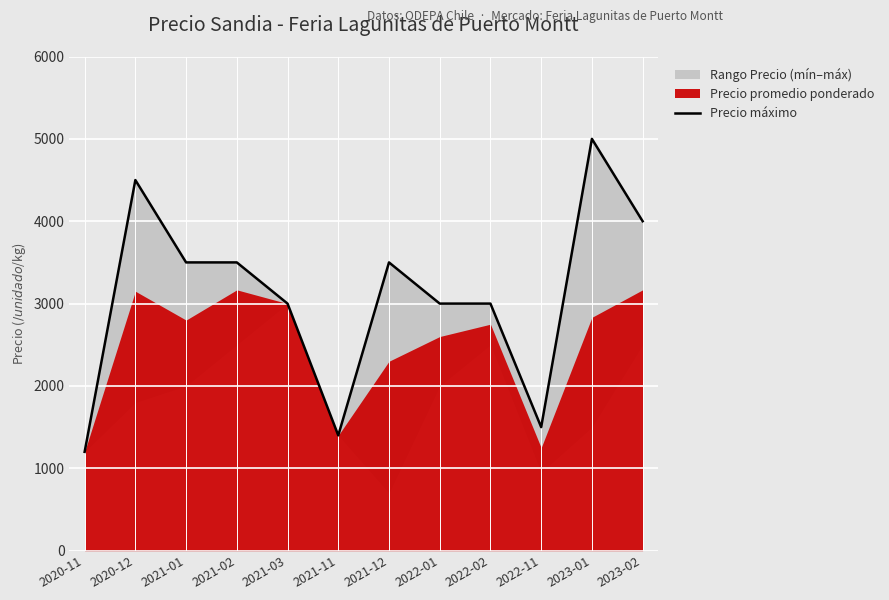

Rank the categories by value from highest to lowest.

2023-01, 2020-12, 2023-02, 2021-01, 2021-02, 2021-12, 2021-03, 2022-01, 2022-02, 2022-11, 2021-11, 2020-11